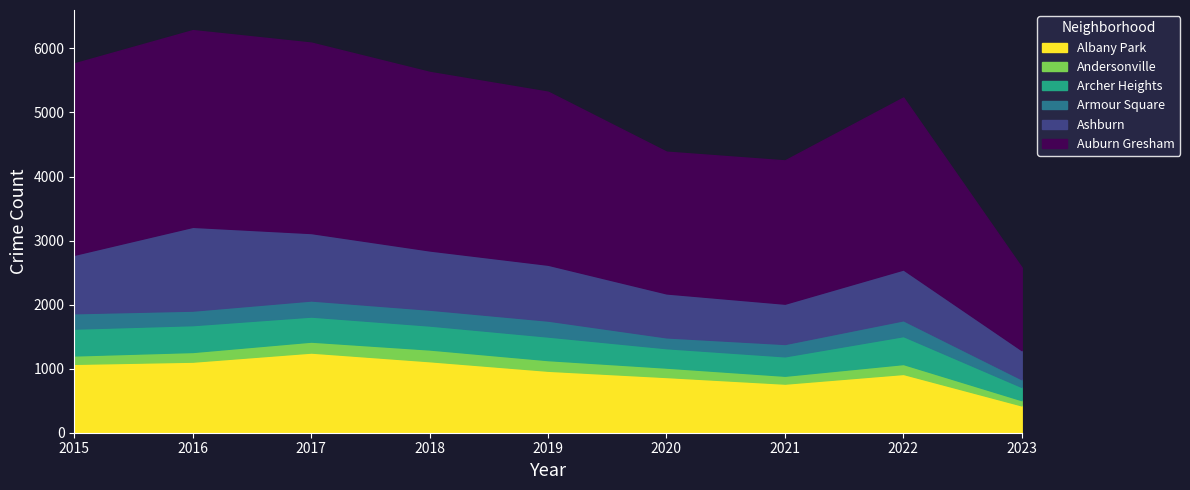

The value of Archer Heights at 2021 is 303. True or false?

True